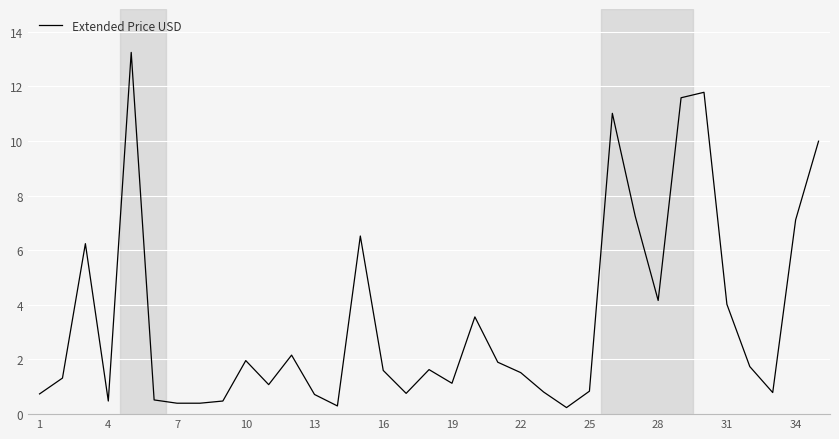

What is the difference between the maximum and second lowest values?

12.9